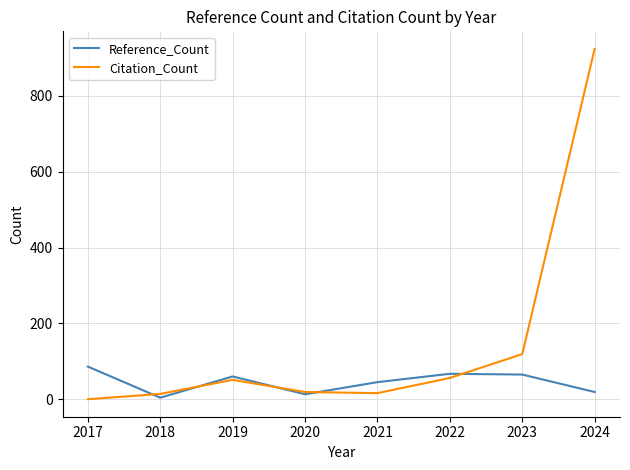

How many distinct data groups are displayed?

2